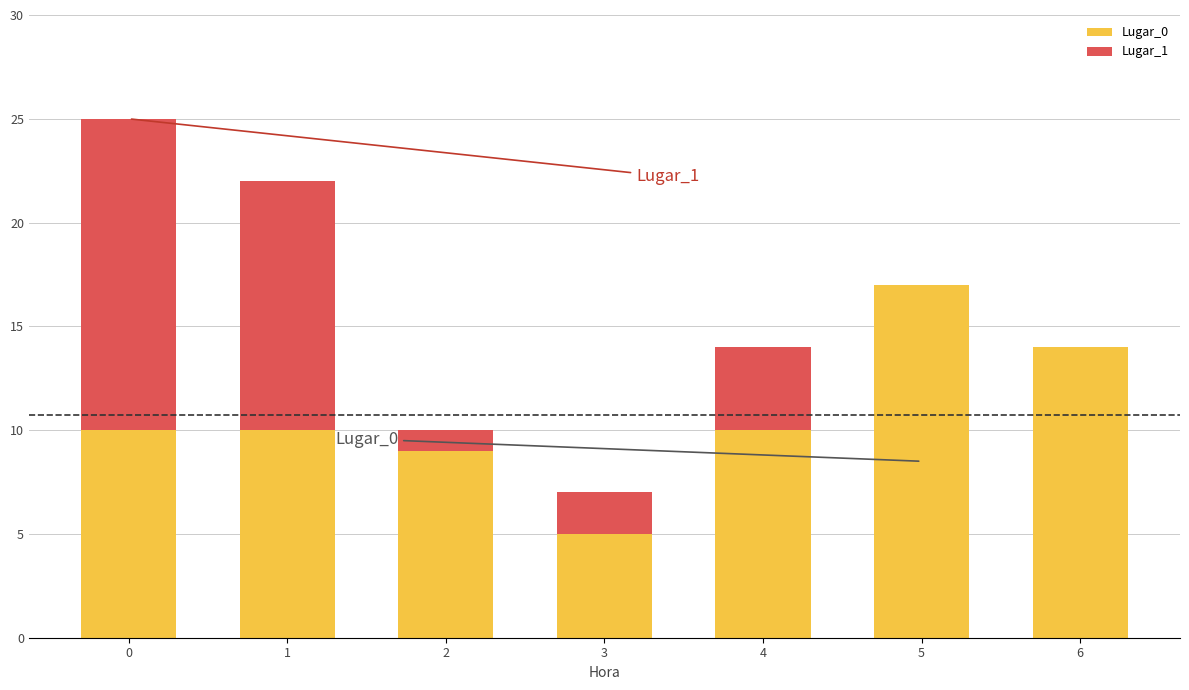

The value of Lugar_0 at 0 is 10. True or false?

True